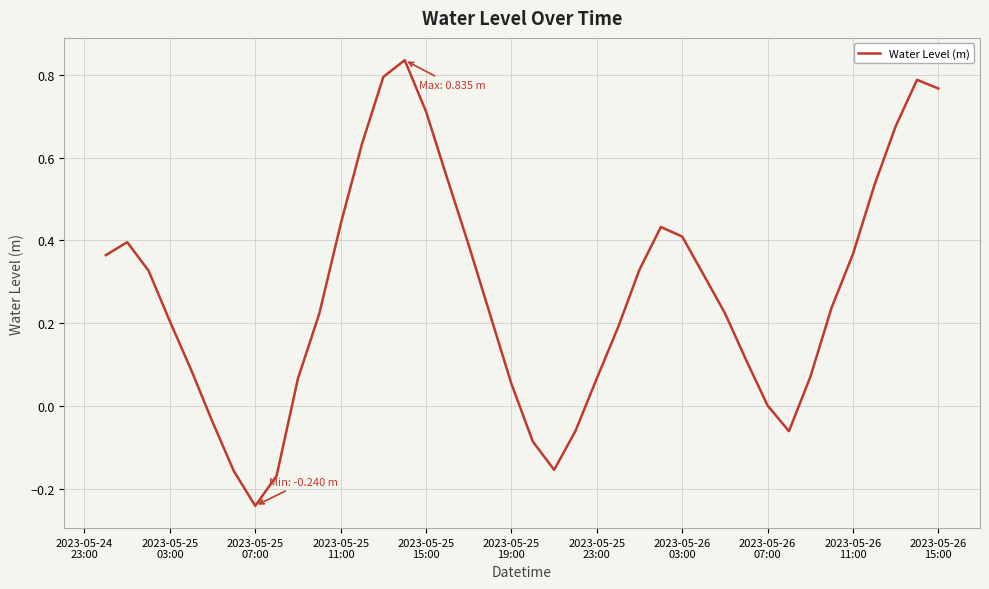

What is the difference between the maximum and minimum values?

1.1